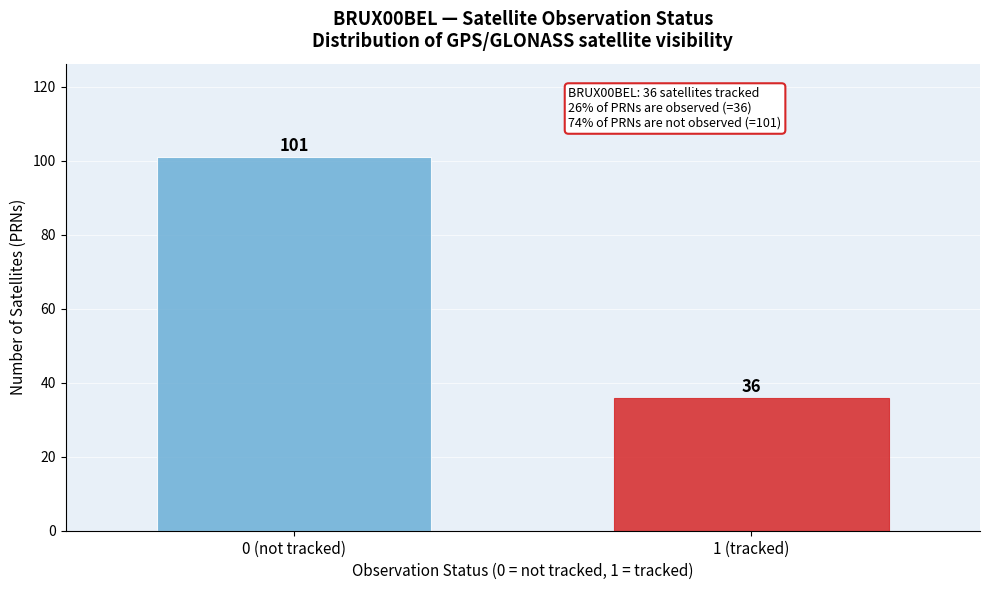

Reading right to left, transcribe all the data shown in this chart.

1 (tracked)=36	0 (not tracked)=101